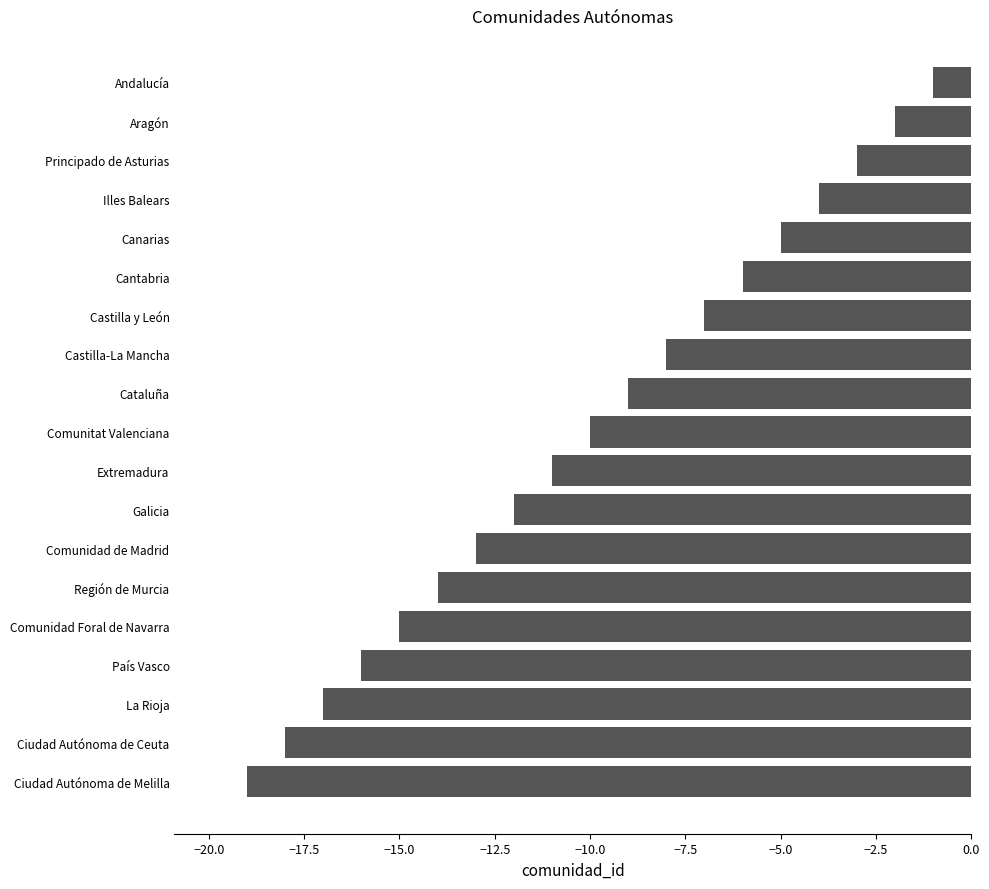

Which label corresponds to the largest value in the chart?

Andalucía